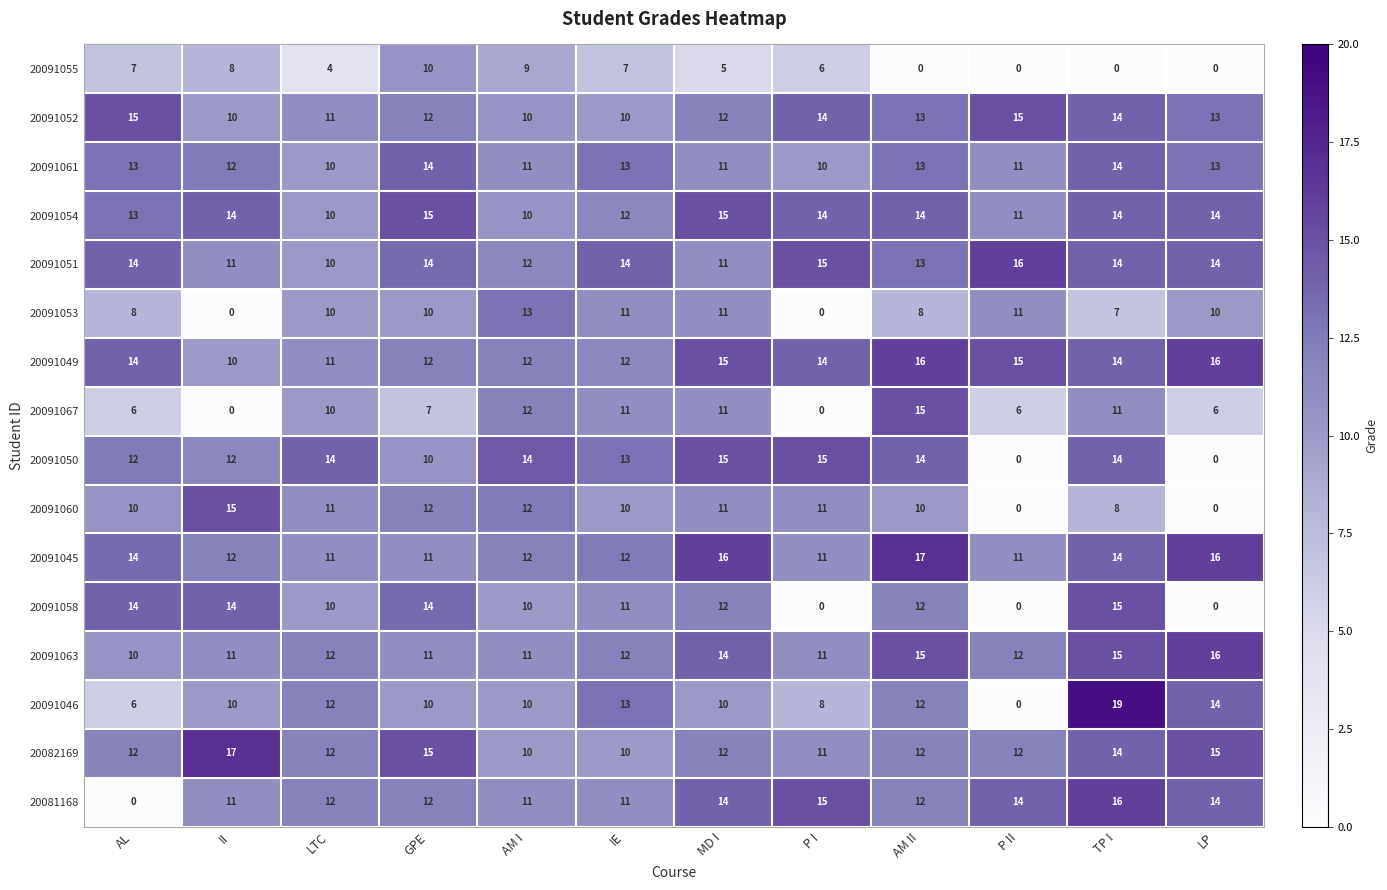

What value does the 20091053 series have at AL, to the nearest 5?

10